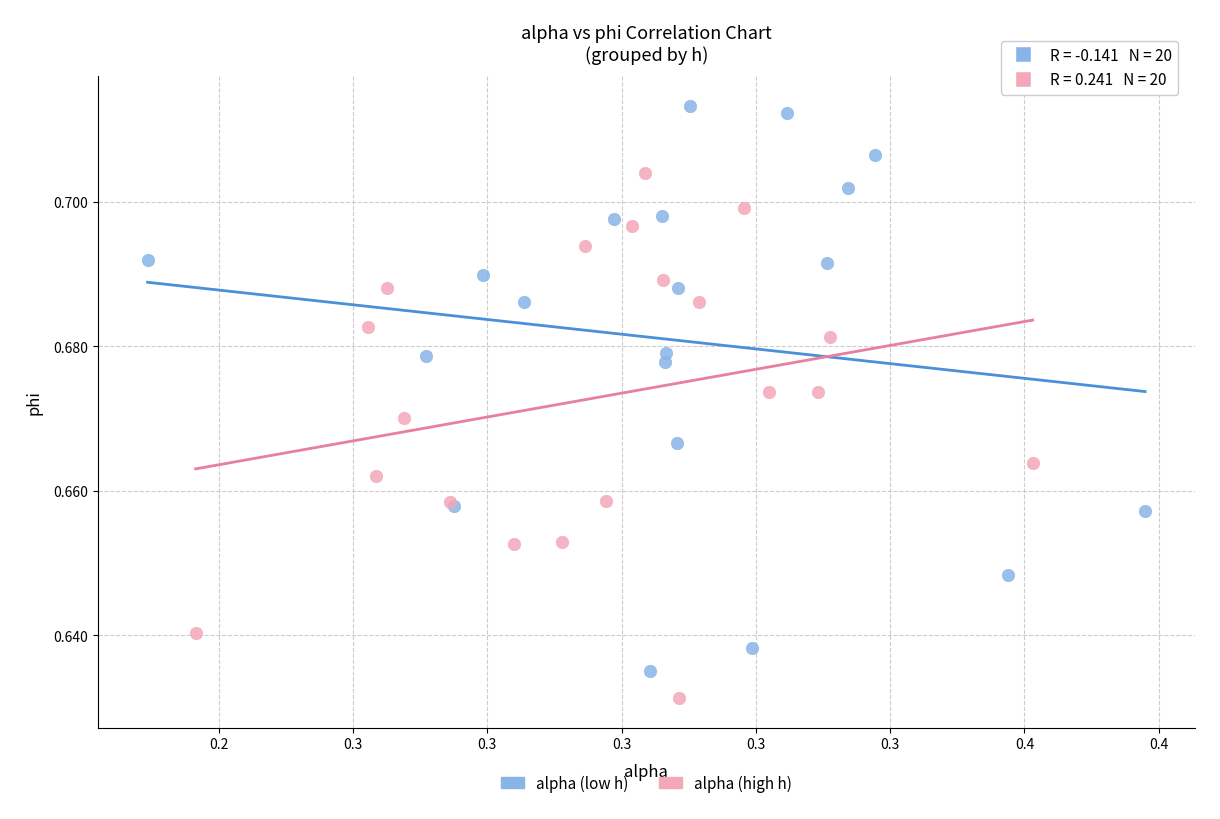

Which series reaches the maximum Y coordinate?

alpha (low h)